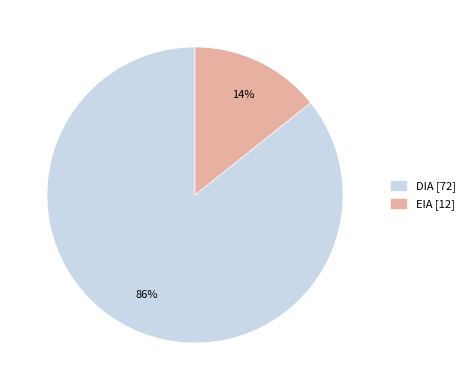

Combined, do DIA [72] and EIA [12] account for over 50%?

Yes